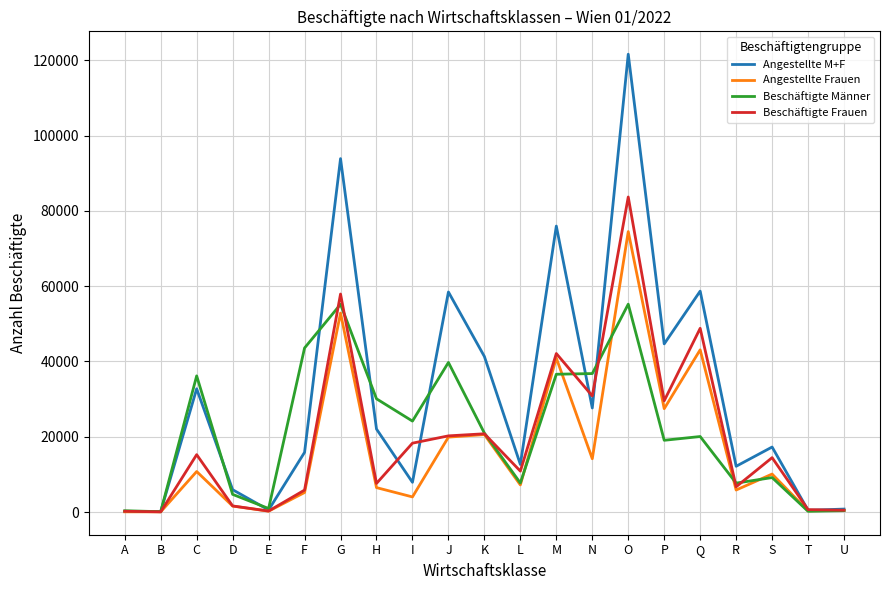

Does the chart have visible grid lines?

Yes